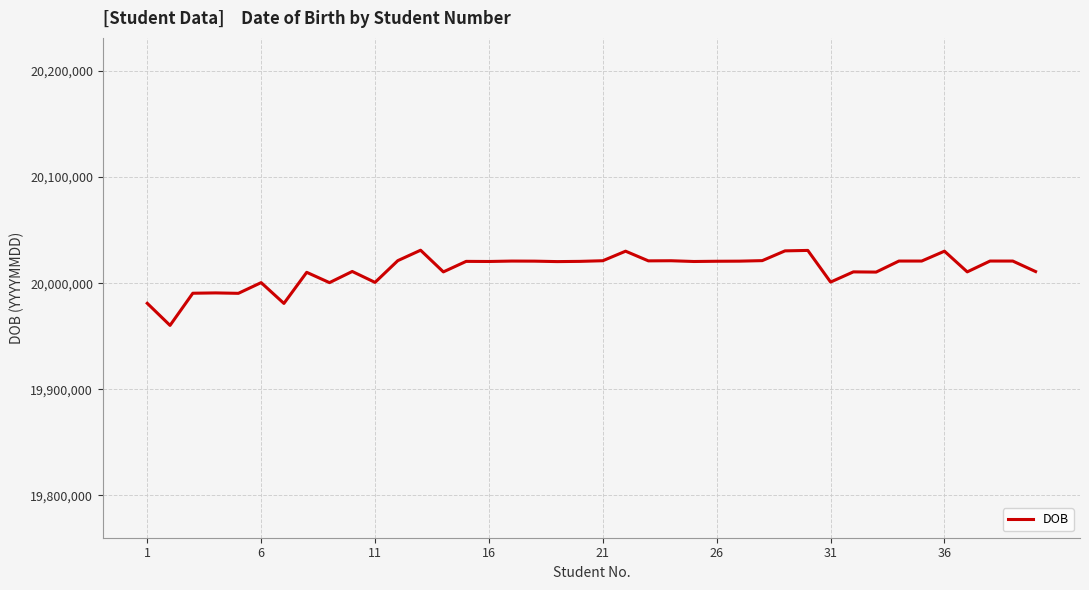

What is the difference between the maximum and minimum values?

70810